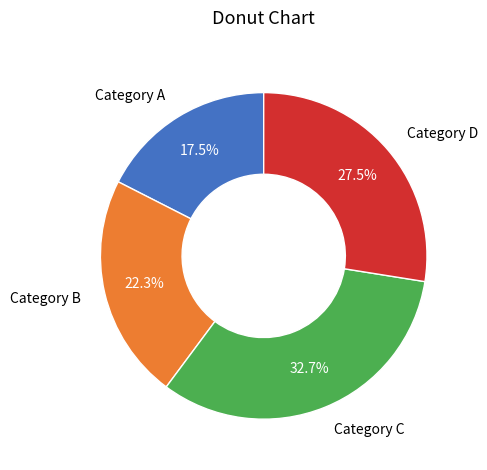

Which has a higher value, Category A or Category B?

Category B